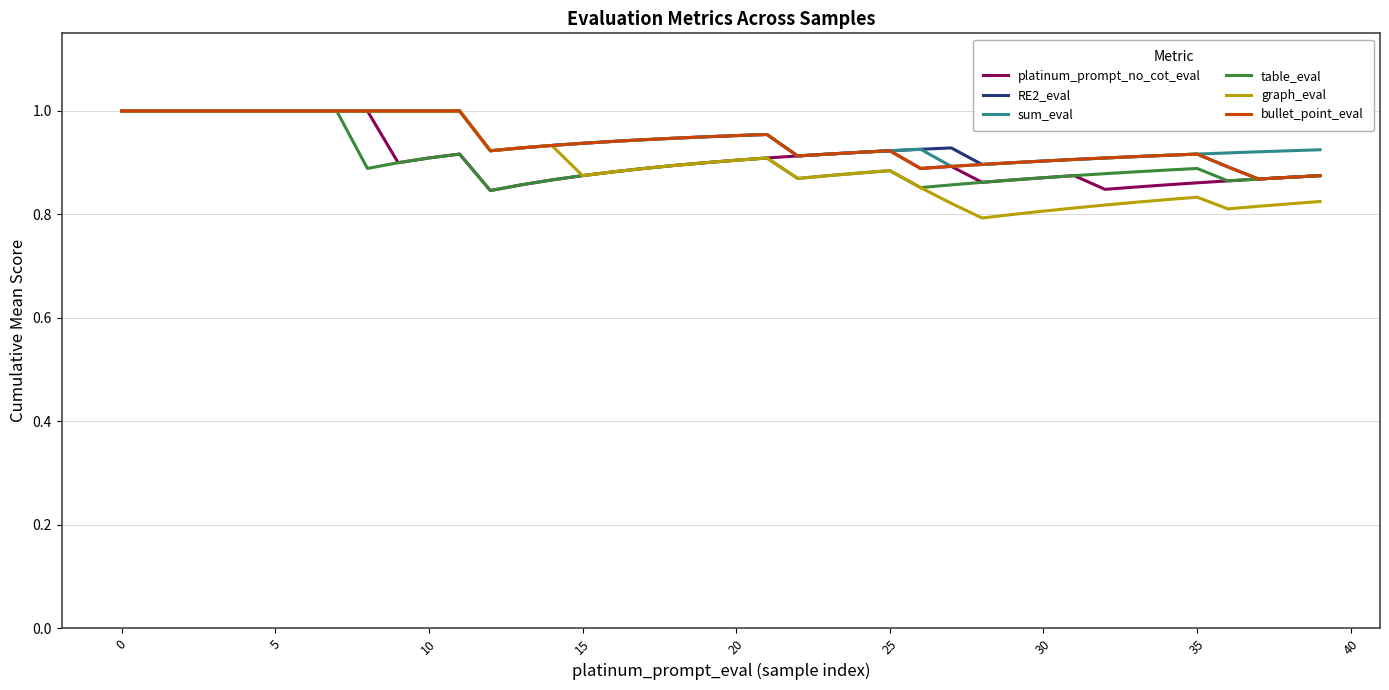

What is the difference between the second highest and second lowest values in the graph_eval series?

0.2